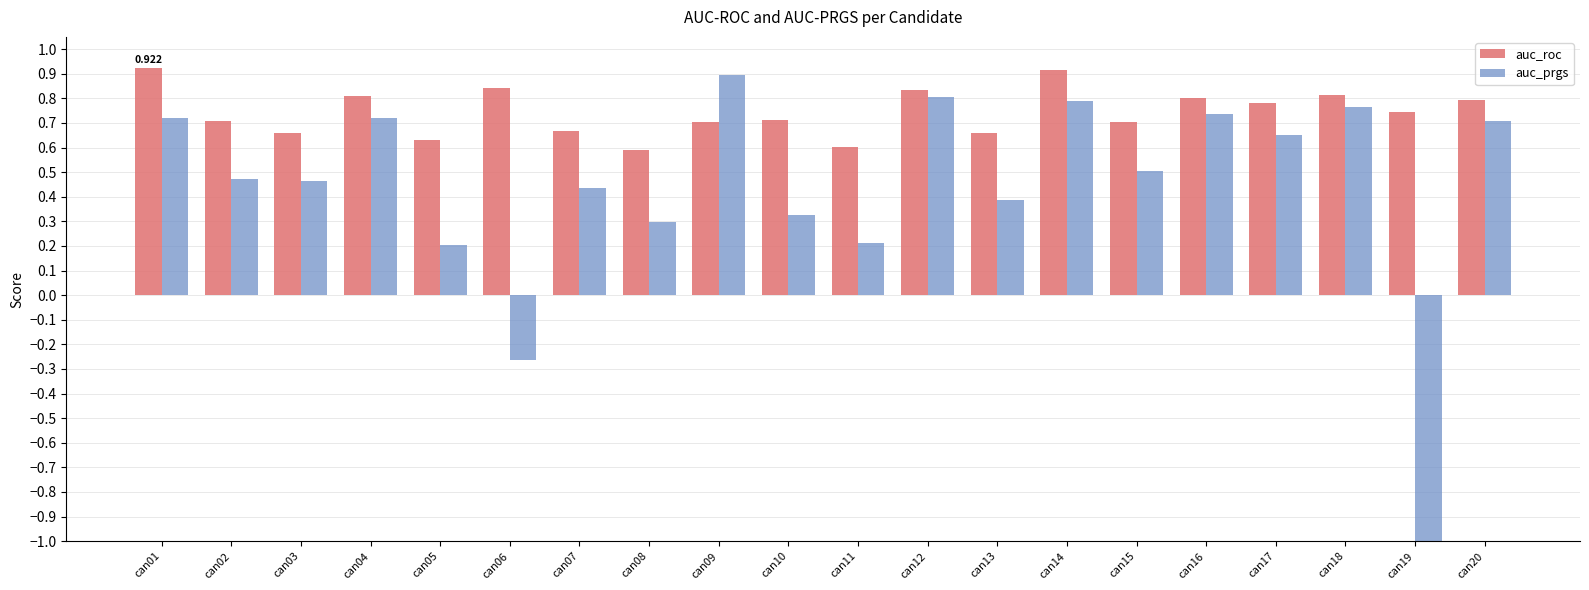

At can06, list the series in order from largest to smallest.

auc_roc, auc_prgs